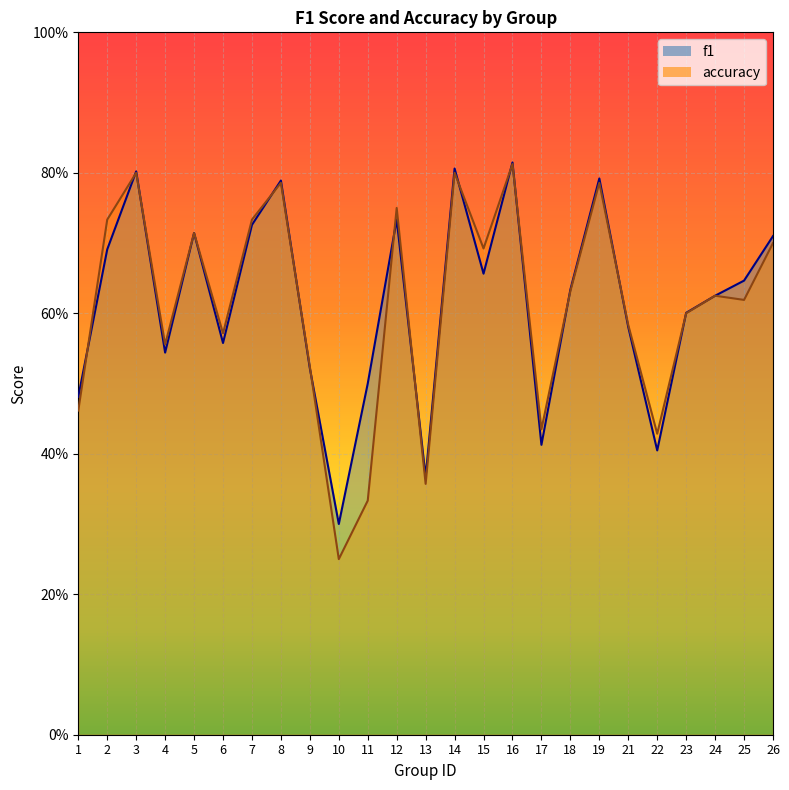

True or false: f1 has more than 2 interior local peaks.

True